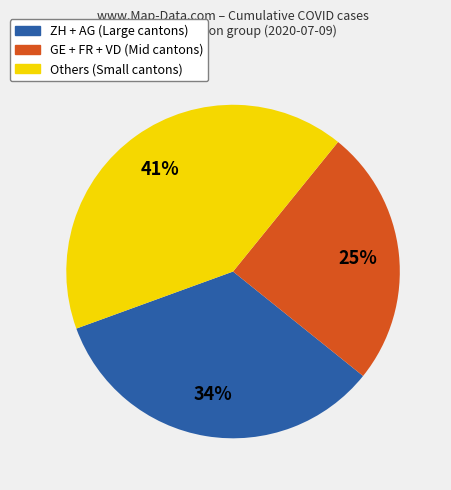

Is there any slice that represents more than half of the pie?

No